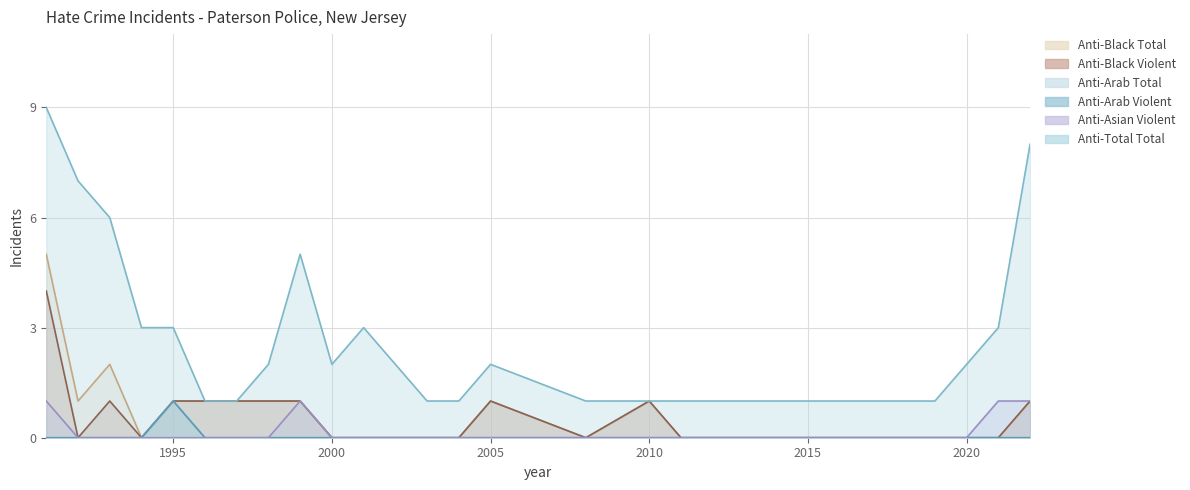

At which label is anti_asian_violent closest to 0?

1992